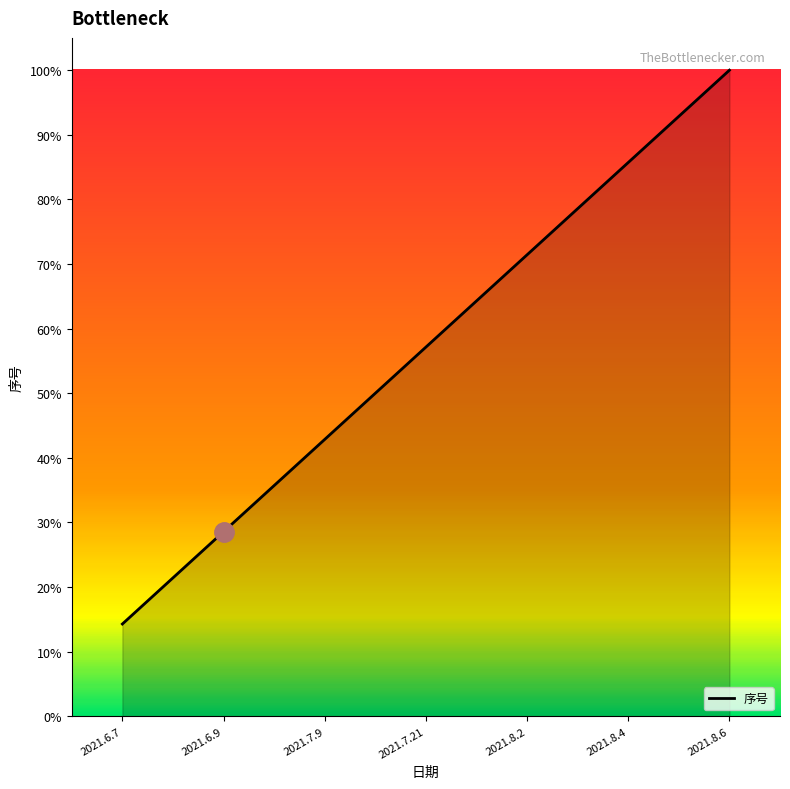

Does the chart have visible grid lines?

No